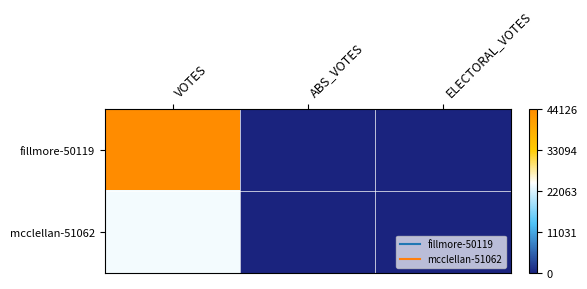

At how many categories does at least one series exceed 34023?

1